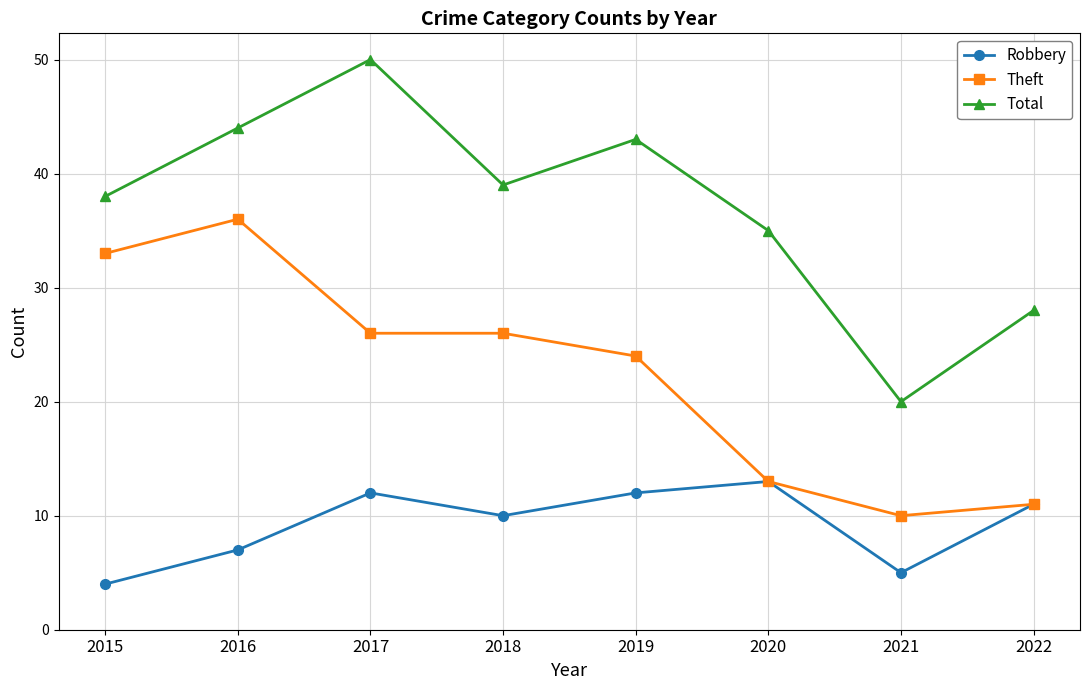

How many interior local peaks does the Total series have?

2